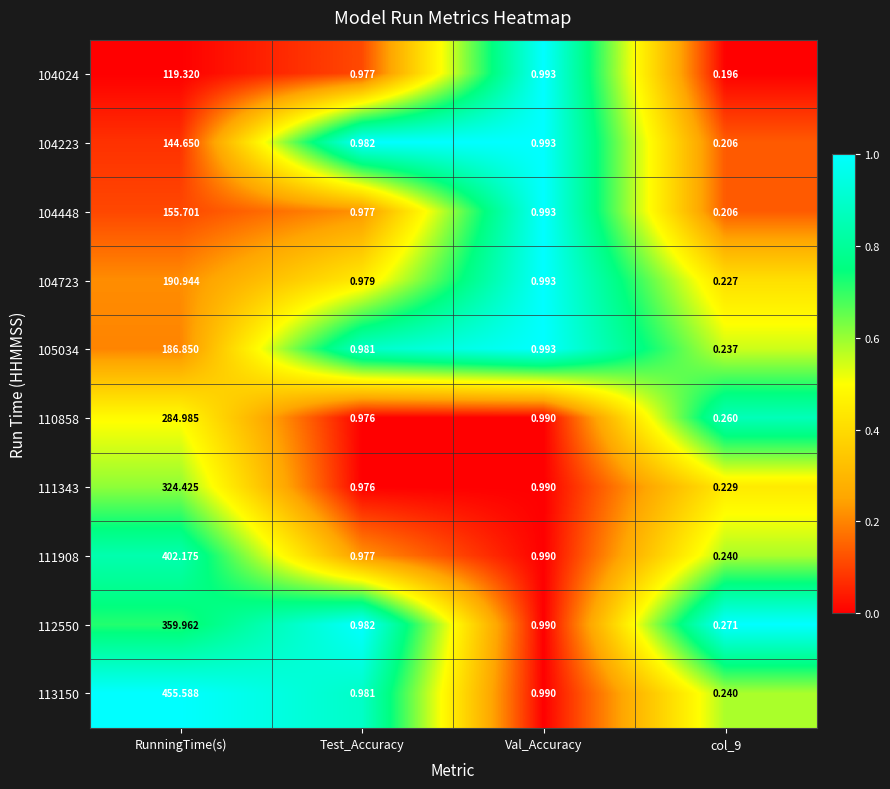

At how many categories does at least one series exceed 0?

4